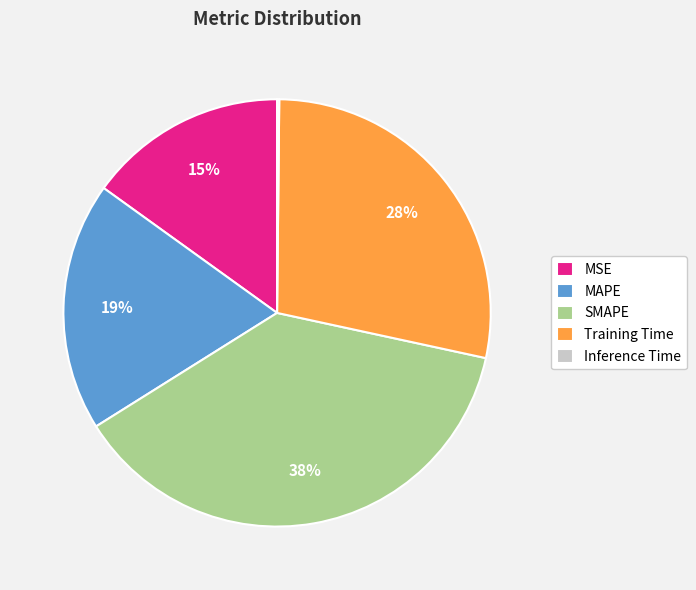

What is the largest slice in the pie chart?

SMAPE